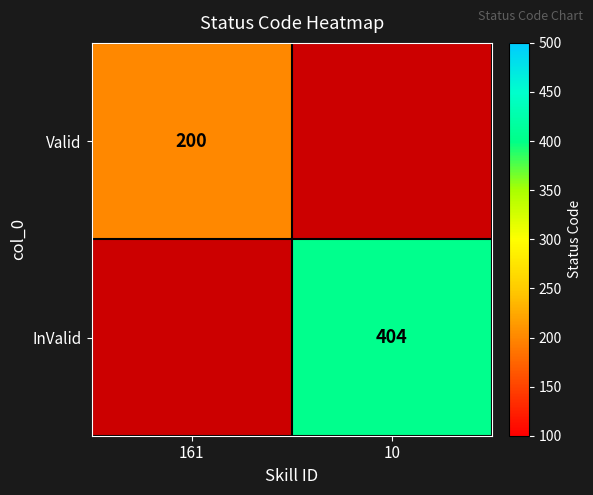

Which category has the highest value in the InValid series?

10